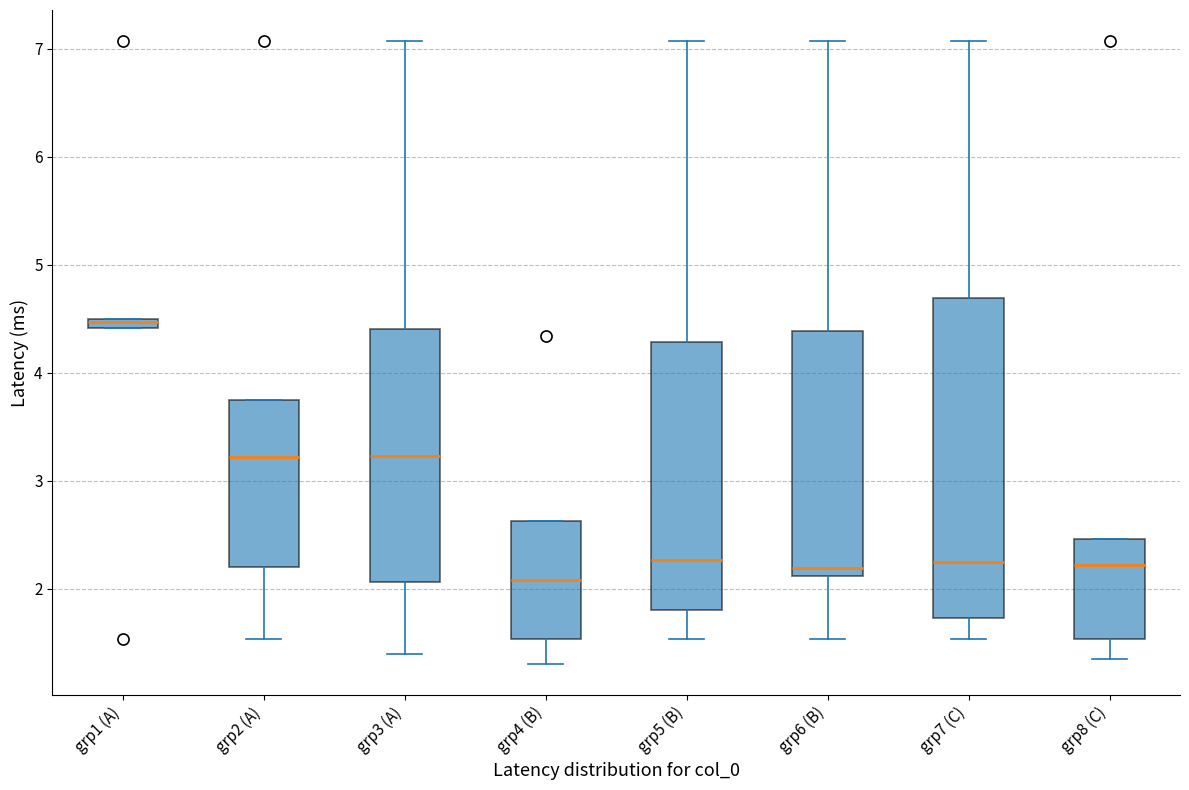

Which box is the tallest, from its lower edge to its upper edge?

grp7 (C)